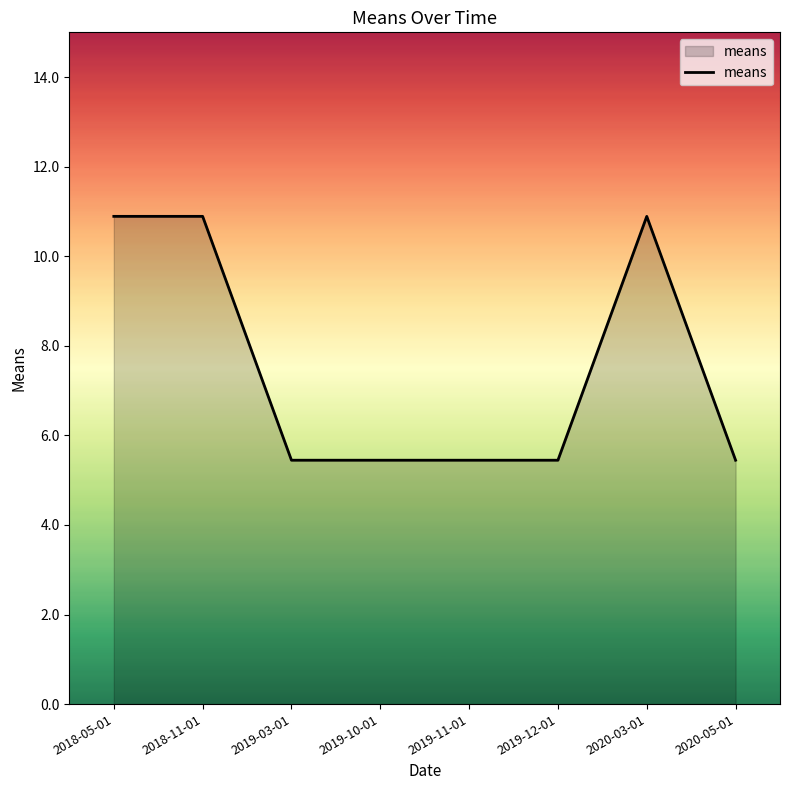

What is the minimum value shown in the chart?

5.4